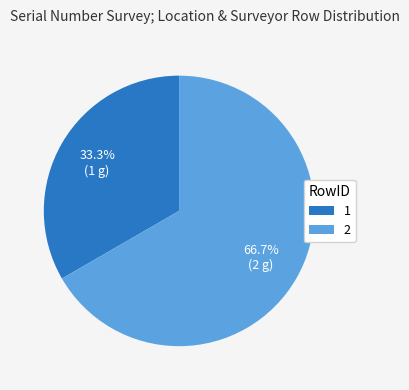

What percentage do 1 and 2 together represent?

100.0%